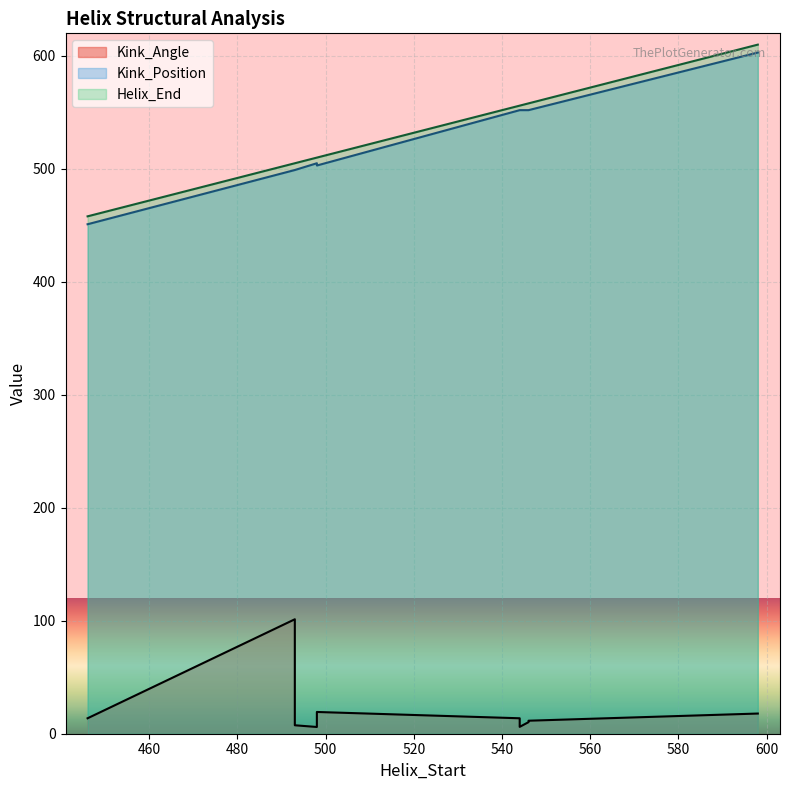

How many values in the Helix_End series exceed 556?

4